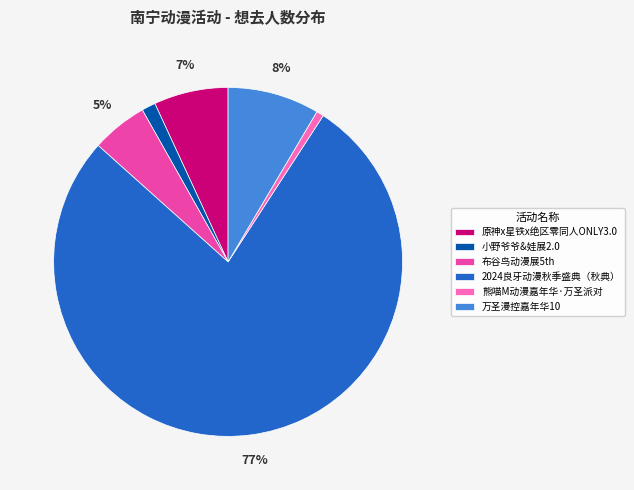

To the nearest percent, what is the difference between the 布谷鸟动漫展5th and 万圣漫控嘉年华10 slice percentages?

3%